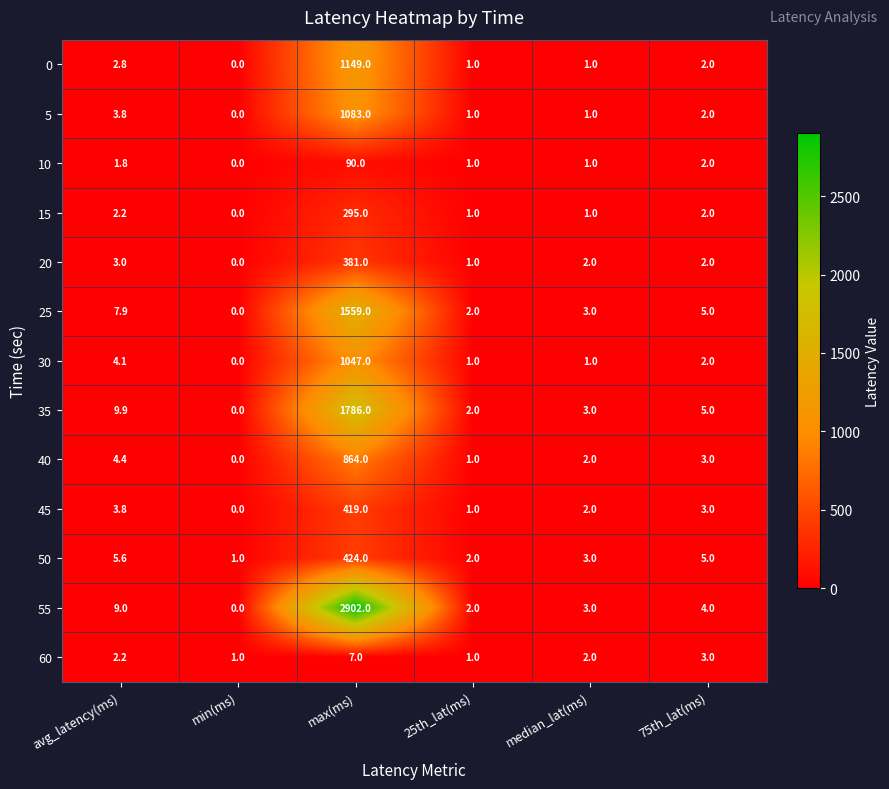

Which series has the largest total across all categories?

55